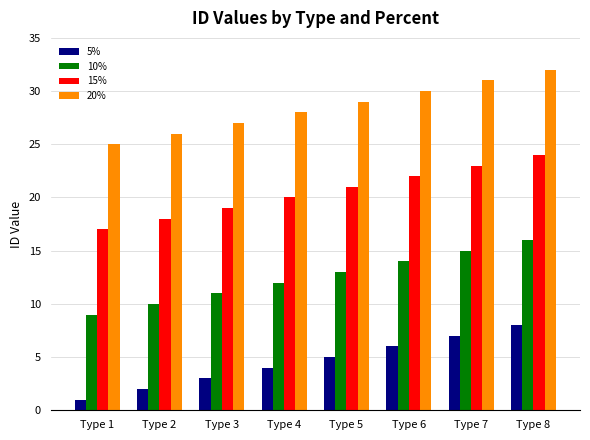

What is the value of the 20% bar at the 1st from the left?

25